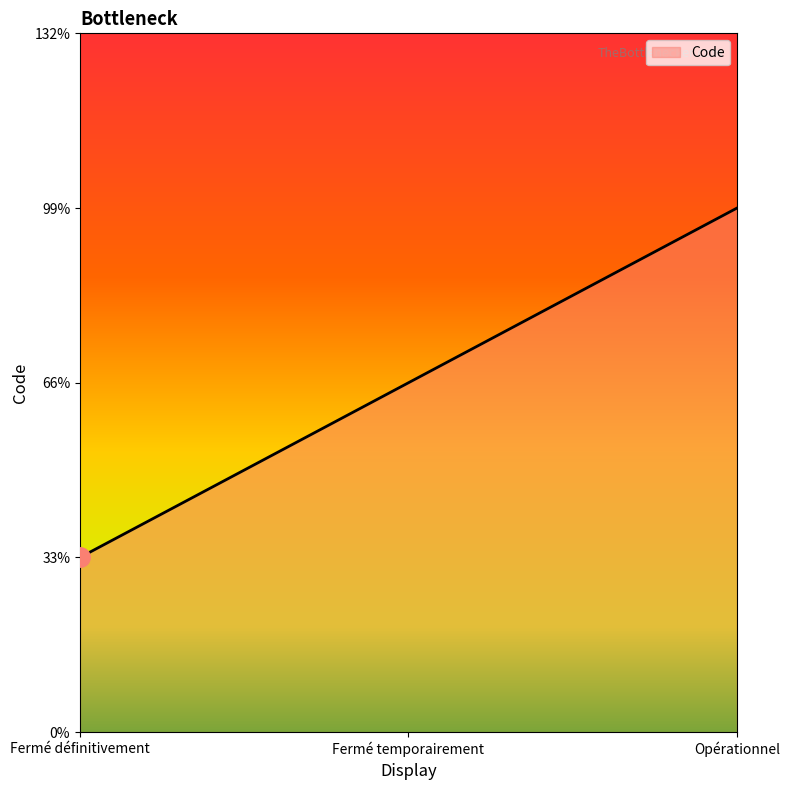

Does the chart display data point markers on the line(s)?

No